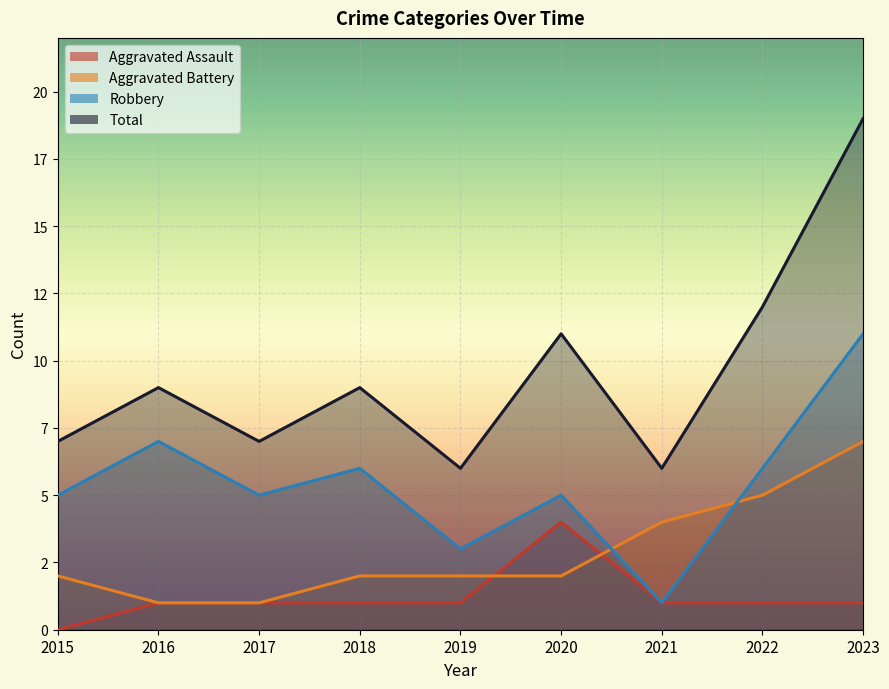

Which has a higher value, 2019 or 2023?

2019